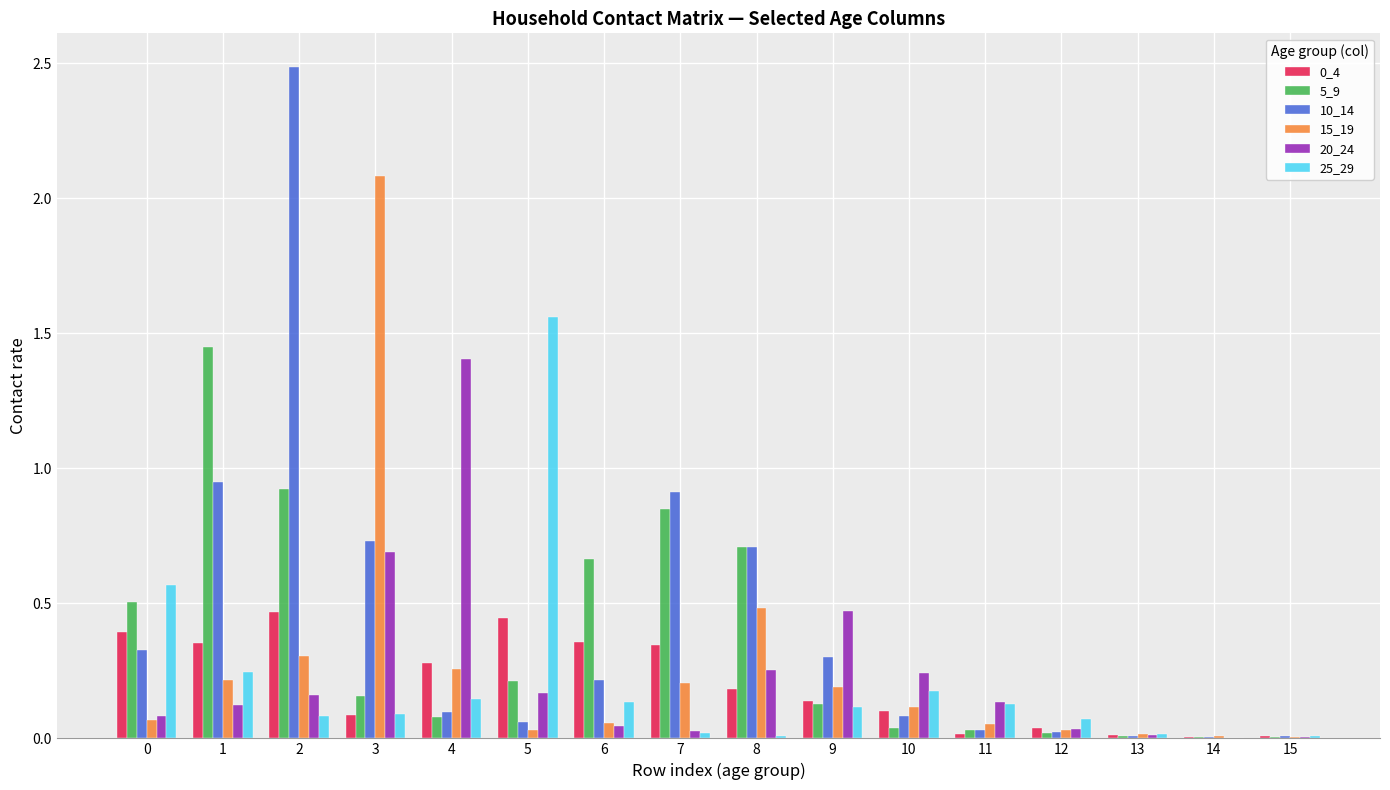

True or false: 0_4 has a value of 0.1 at 9.

True